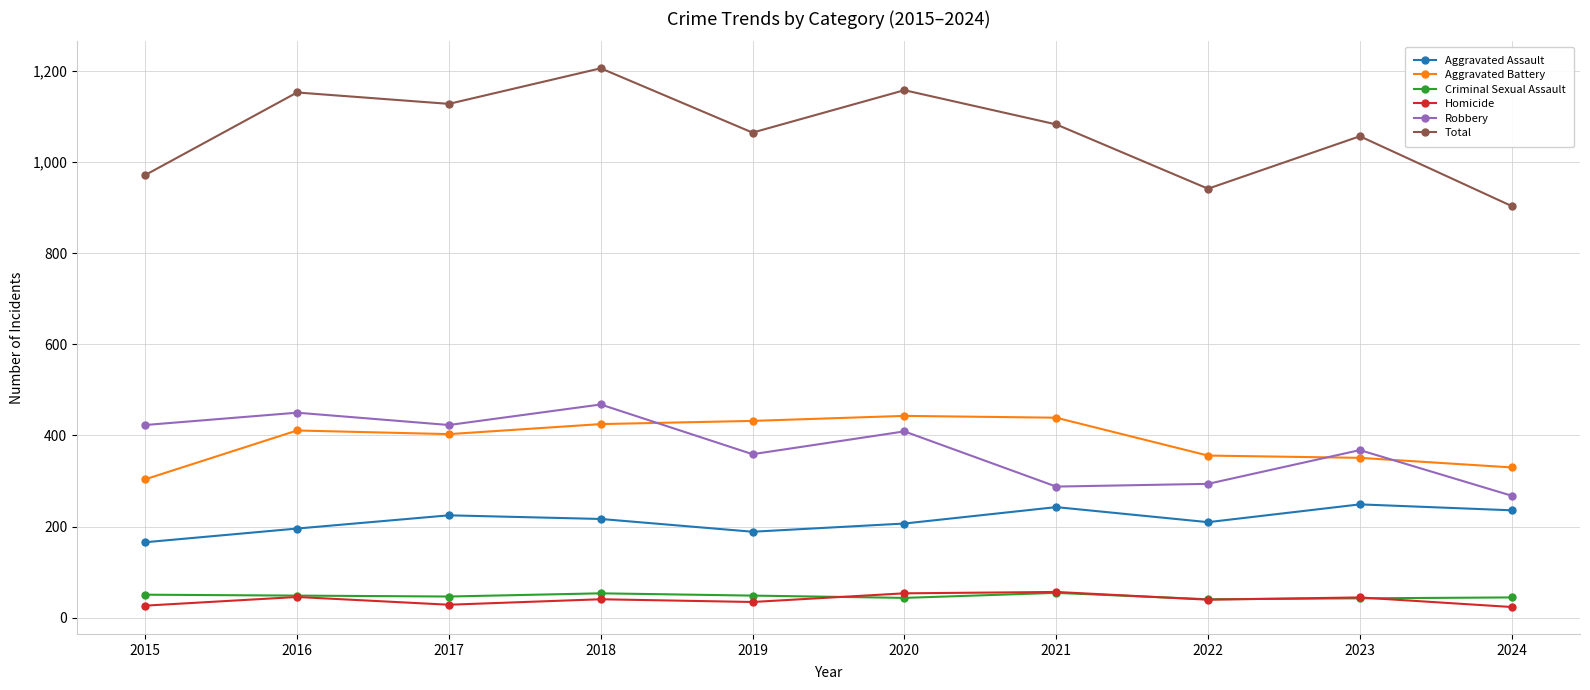

True or false: Total and Aggravated Assault cross at least once.

False